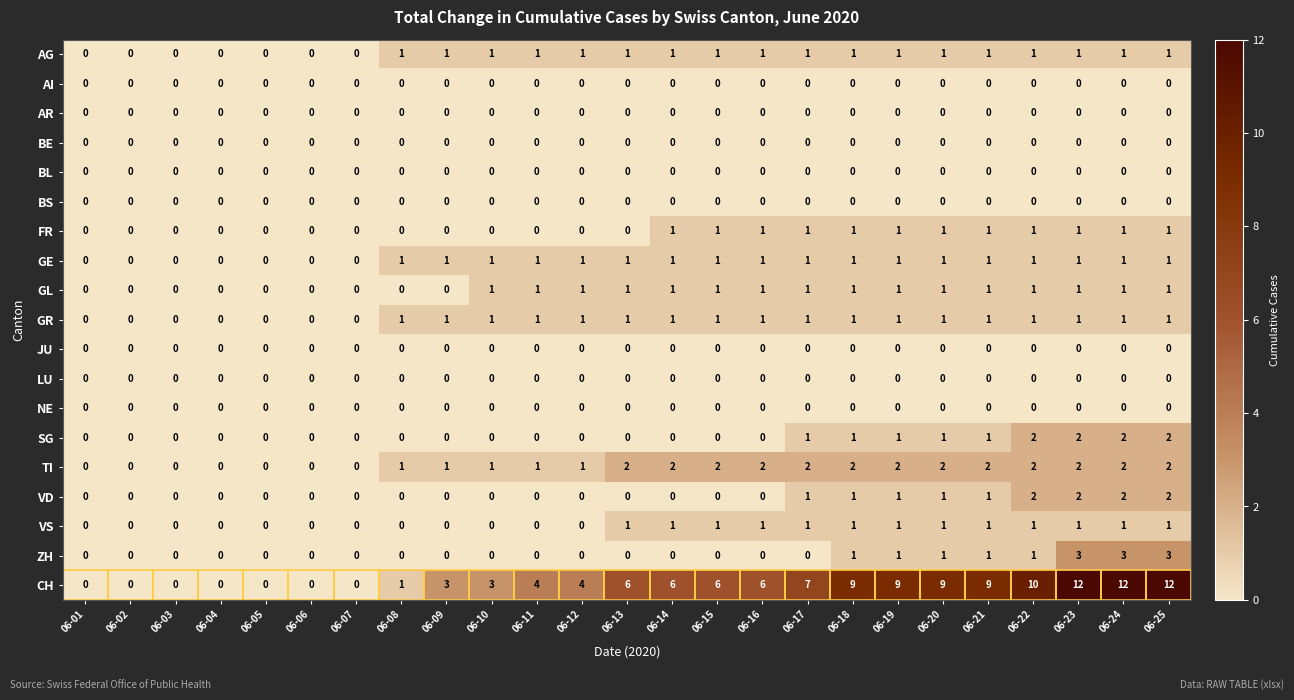

Which series has the largest total across all categories?

CH